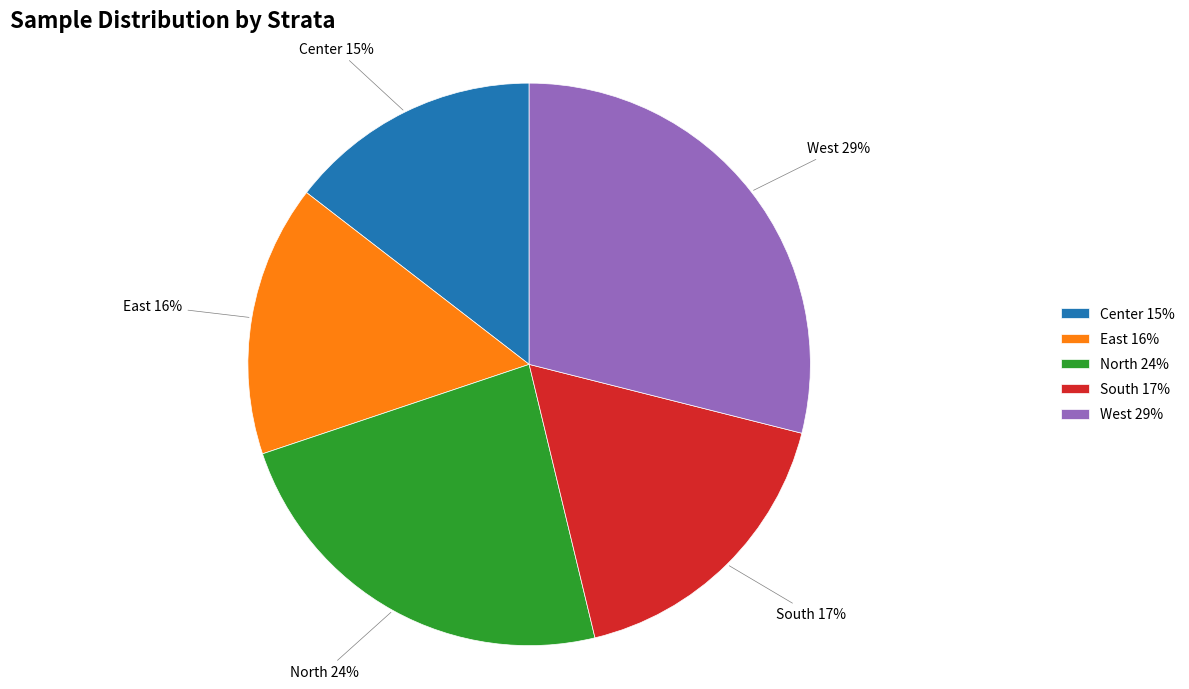

How many slices are in this pie chart?

5